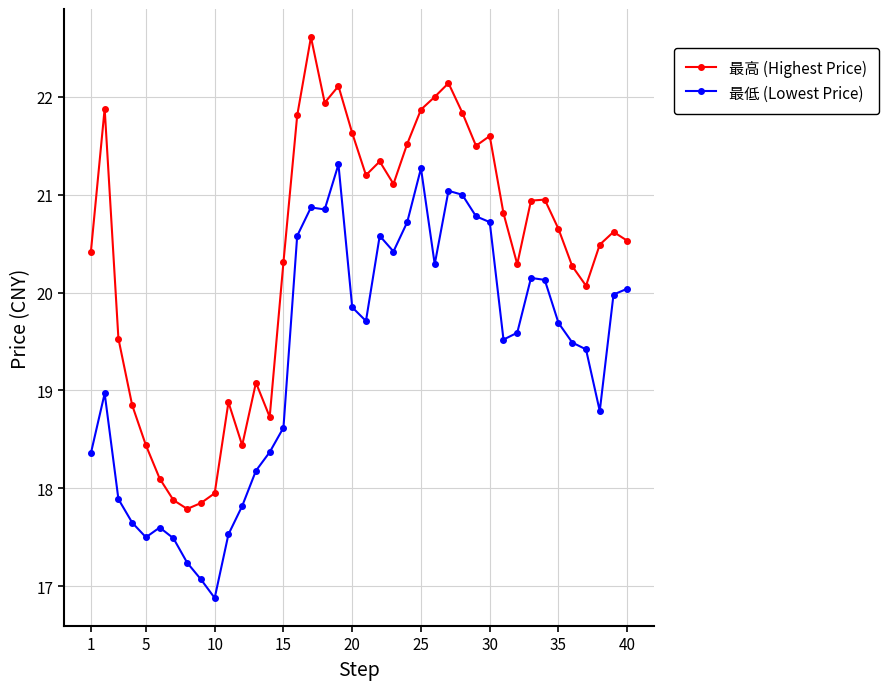

Rank the series by their average value, from lowest to highest.

最低 (Lowest Price), 最高 (Highest Price)